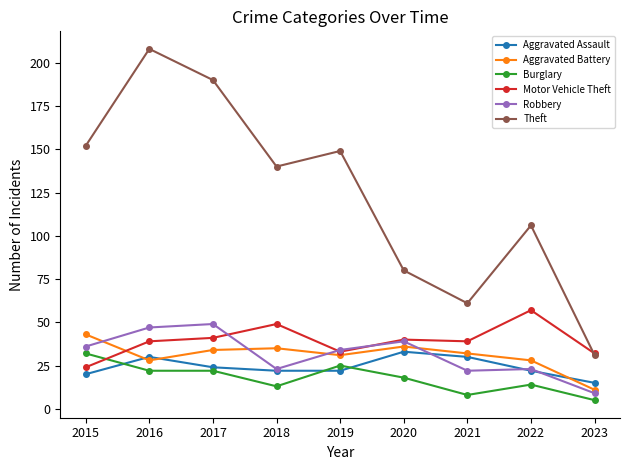

Reading left to right, what are all the values shown in this chart?

Aggravated Assault: 2015=20	2016=30	2017=24	2018=22	2019=22	2020=33	2021=30	2022=22	2023=15
Aggravated Battery: 2015=43	2016=28	2017=34	2018=35	2019=31	2020=36	2021=32	2022=28	2023=11
Burglary: 2015=32	2016=22	2017=22	2018=13	2019=25	2020=18	2021=8	2022=14	2023=5
Motor Vehicle Theft: 2015=24	2016=39	2017=41	2018=49	2019=33	2020=40	2021=39	2022=57	2023=32
Robbery: 2015=36	2016=47	2017=49	2018=23	2019=34	2020=39	2021=22	2022=23	2023=9
Theft: 2015=152	2016=208	2017=190	2018=140	2019=149	2020=80	2021=61	2022=106	2023=31